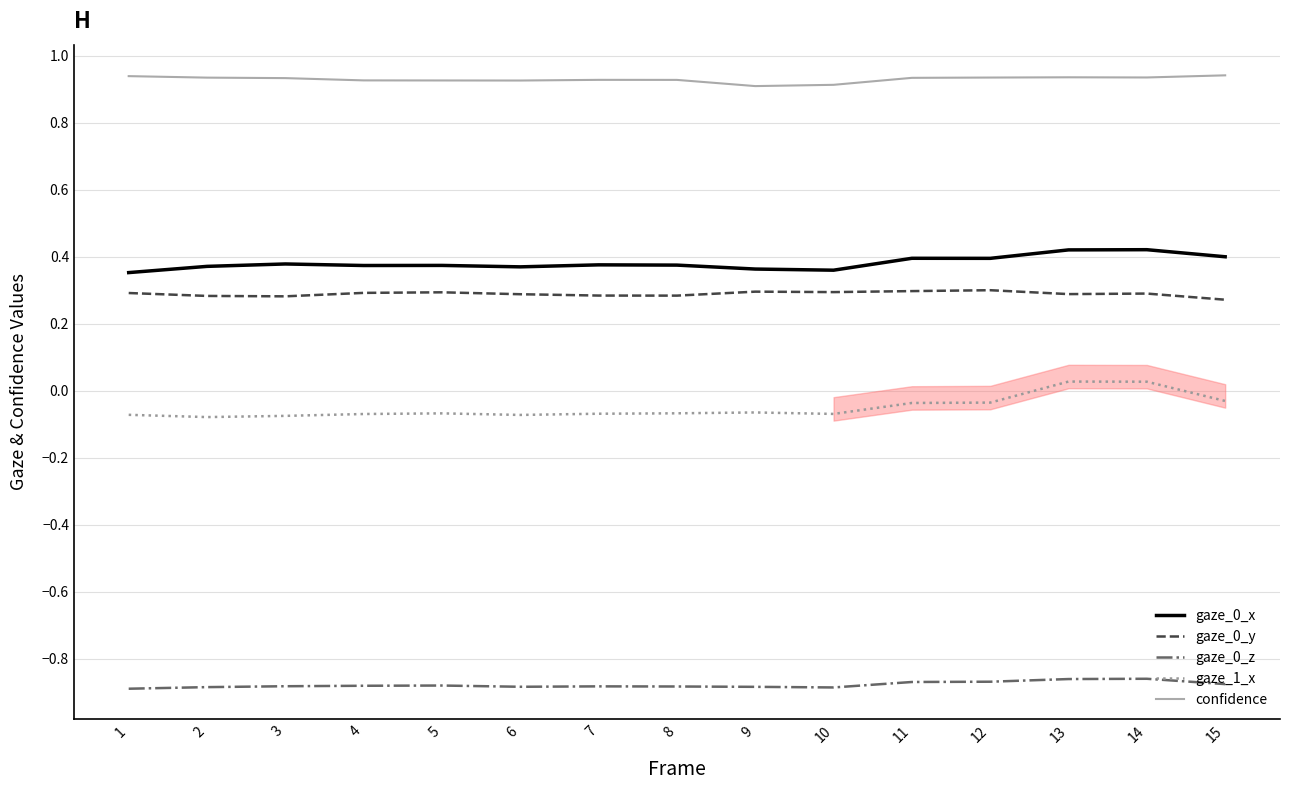

True or false: gaze_1_x and confidence intersect in this chart.

False